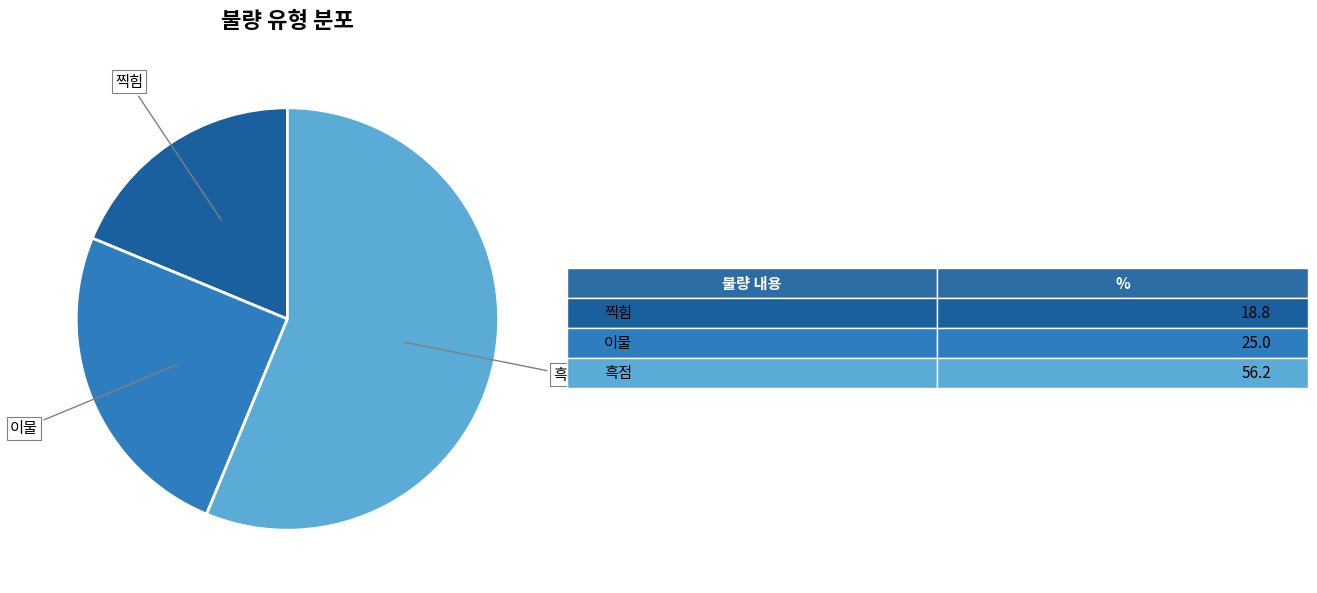

Is there any slice that represents more than half of the pie?

Yes